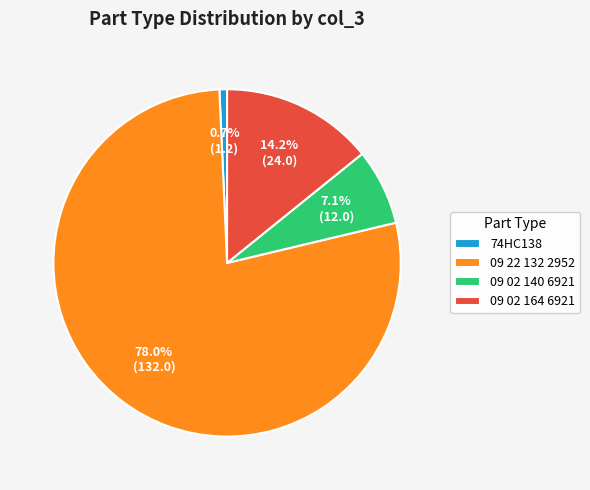

To the nearest percent, what is the difference between the largest and smallest slice percentages?

77%